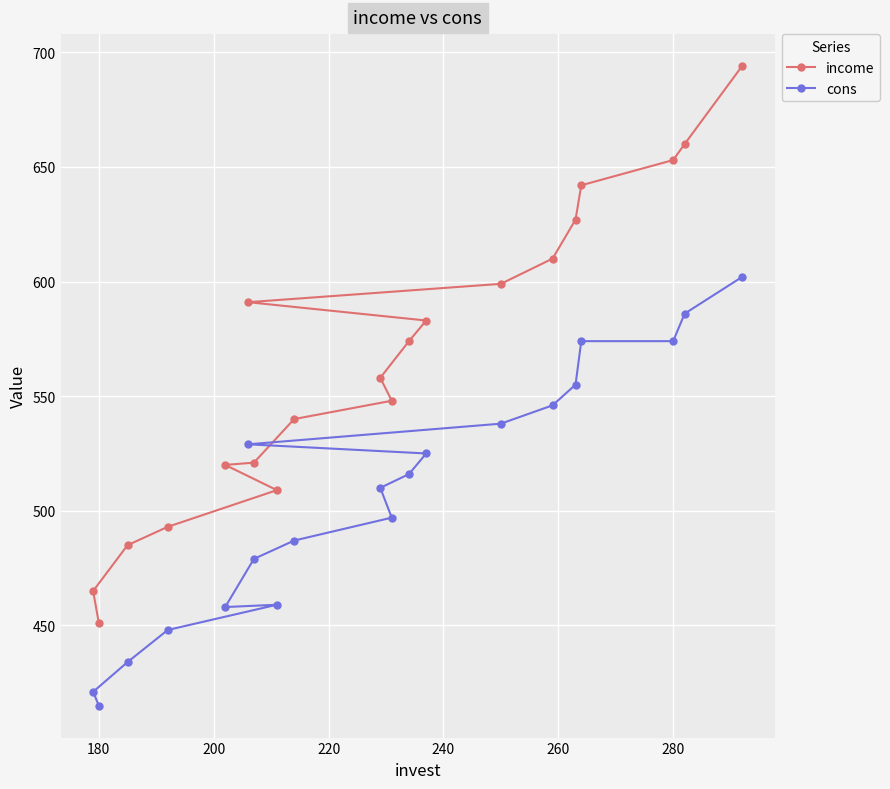

Which series has the widest spread of values?

income